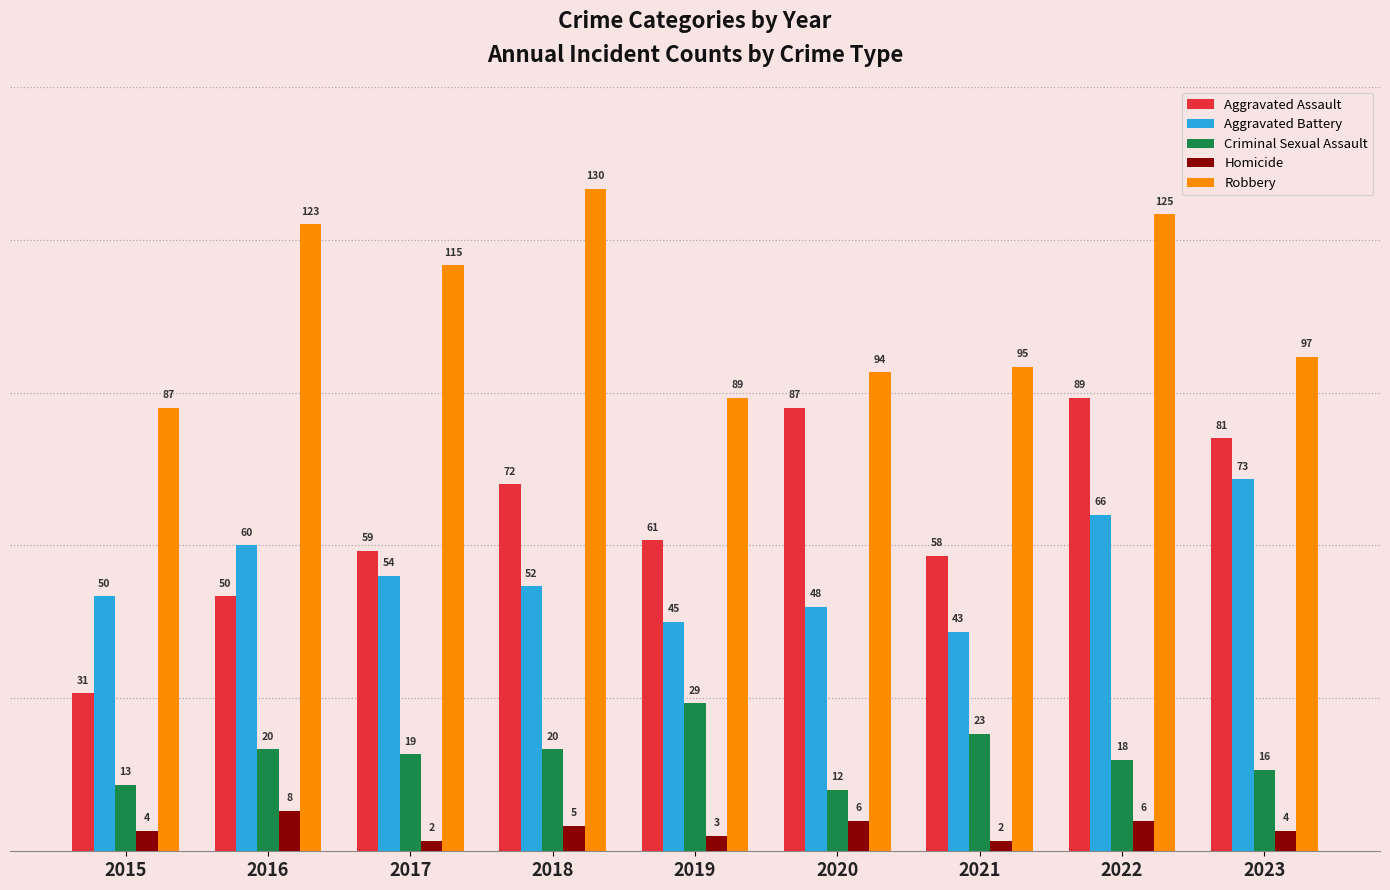

List the labels in order of Aggravated Battery value, smallest first.

2021, 2019, 2020, 2015, 2018, 2017, 2016, 2022, 2023